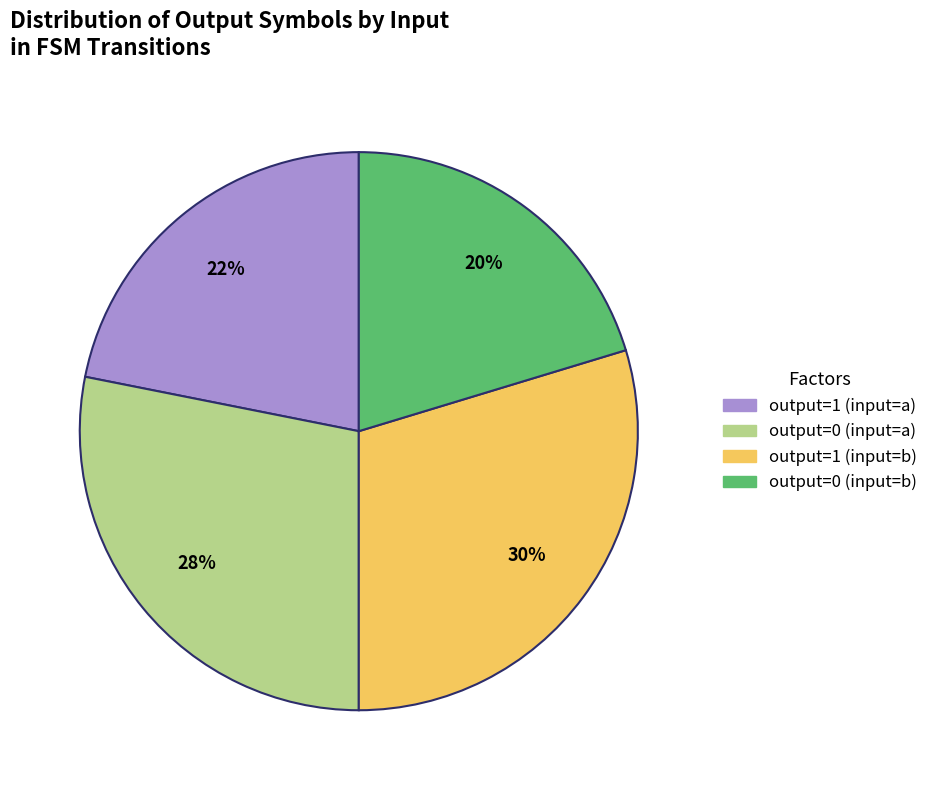

Combined, do output=1 (input=b) and output=0 (input=a) account for over 50%?

Yes